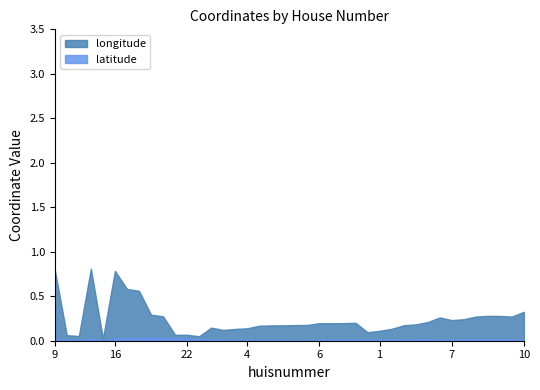

How many series are shown in this chart?

2